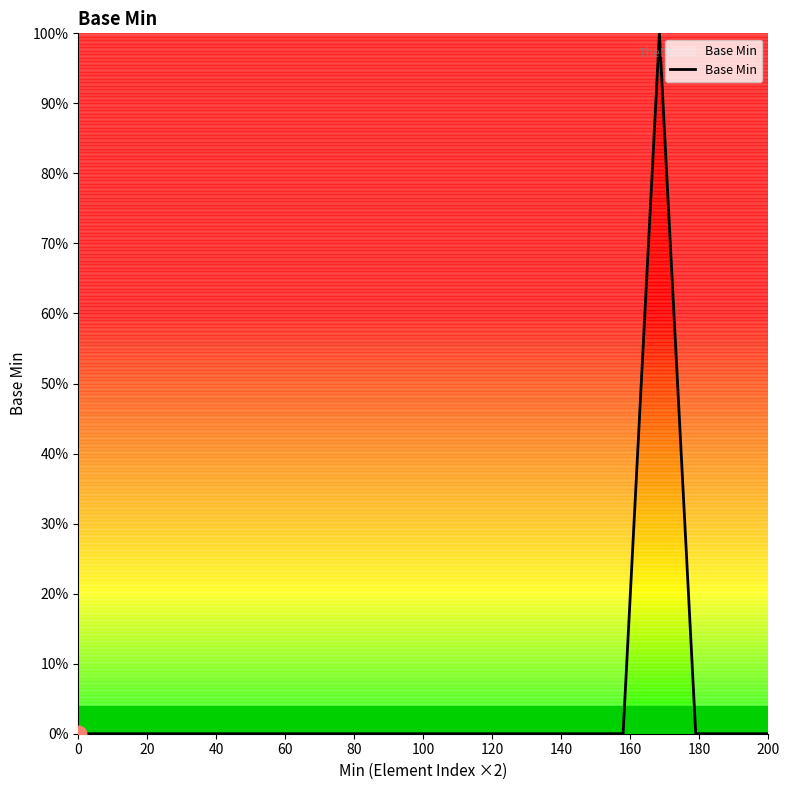

Does the chart display data point markers on the line(s)?

No